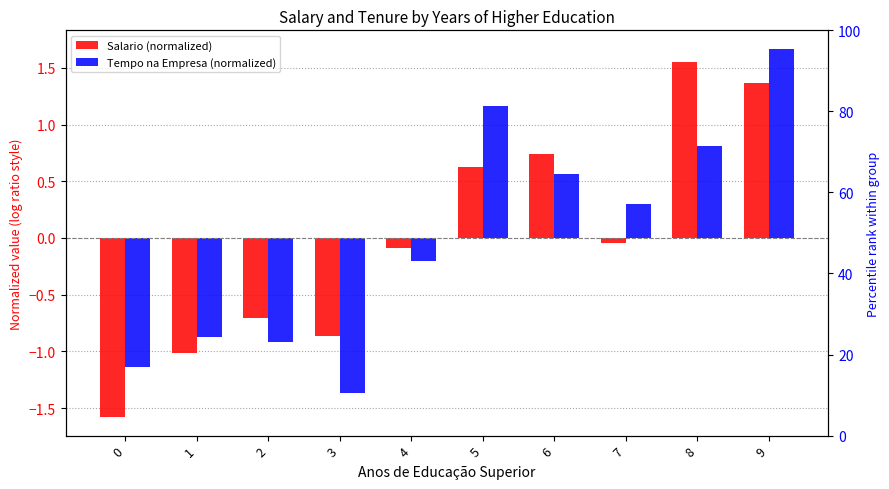

At which label does Salario (normalized) reach its peak?

8